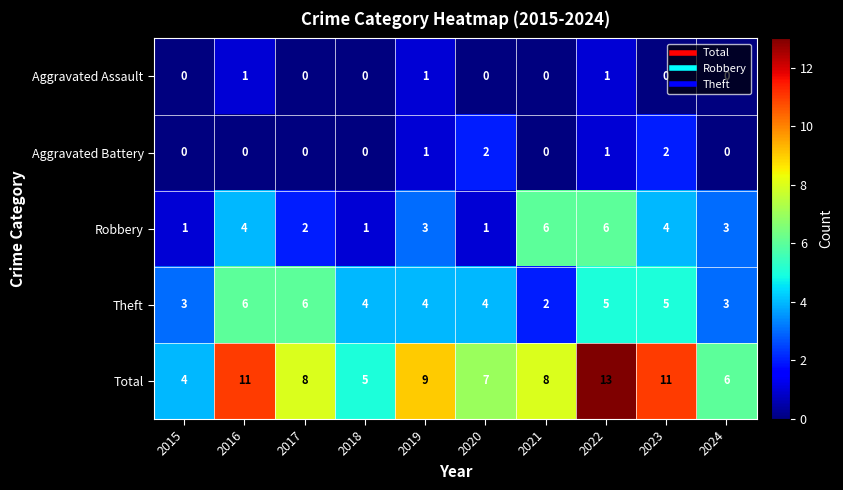

What is the maximum value for Robbery?

6